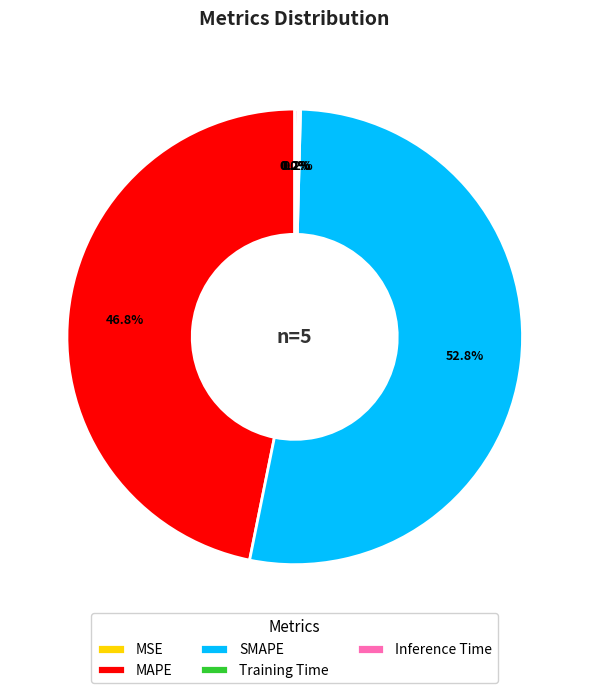

What is the largest slice in the pie chart?

SMAPE